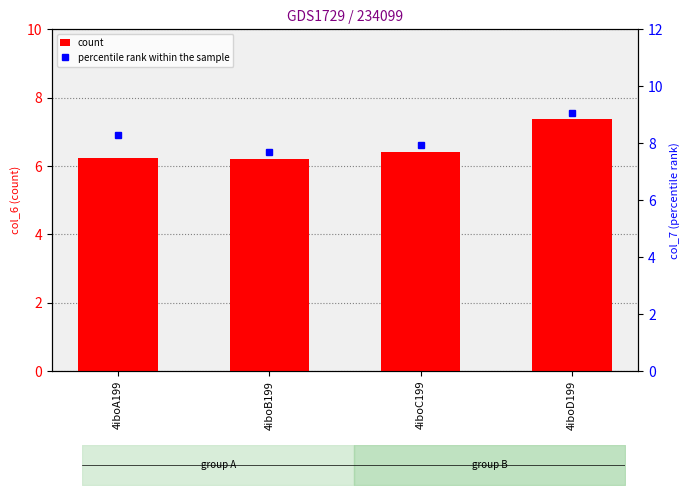

Reading left to right, list all the values displayed in this chart.

col_6: 4iboA199=6.2	4iboB199=6.2	4iboC199=6.4	4iboD199=7.4
col_7: 4iboA199=8.3	4iboB199=7.7	4iboC199=7.9	4iboD199=9.1